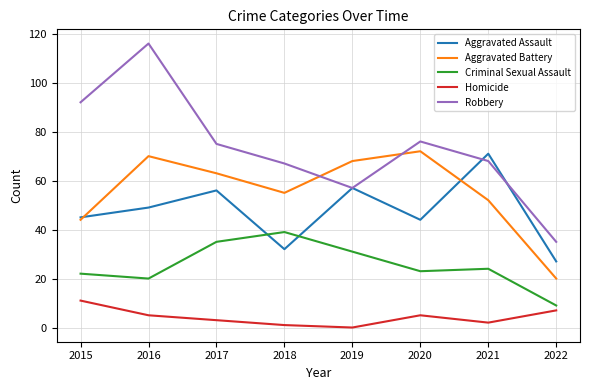

What is the average value of the Robbery series?

73